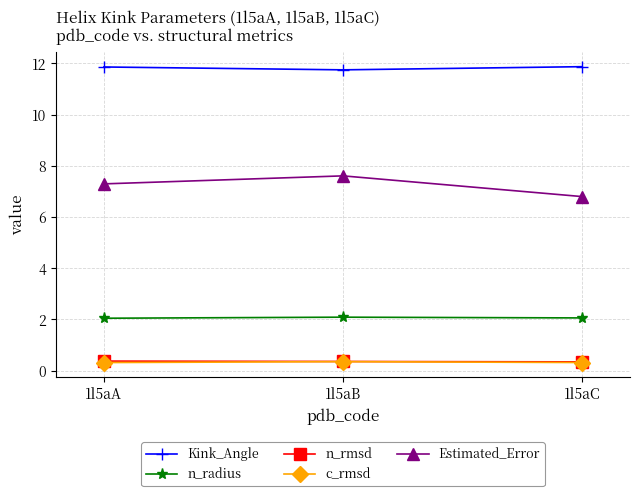

Count the number of categories in the chart.

3